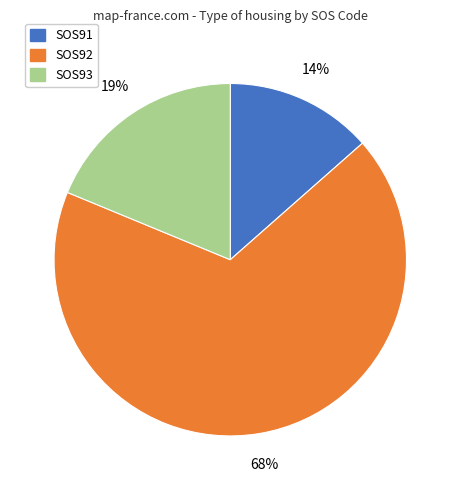

Which slice represents more than half of the pie?

SOS92